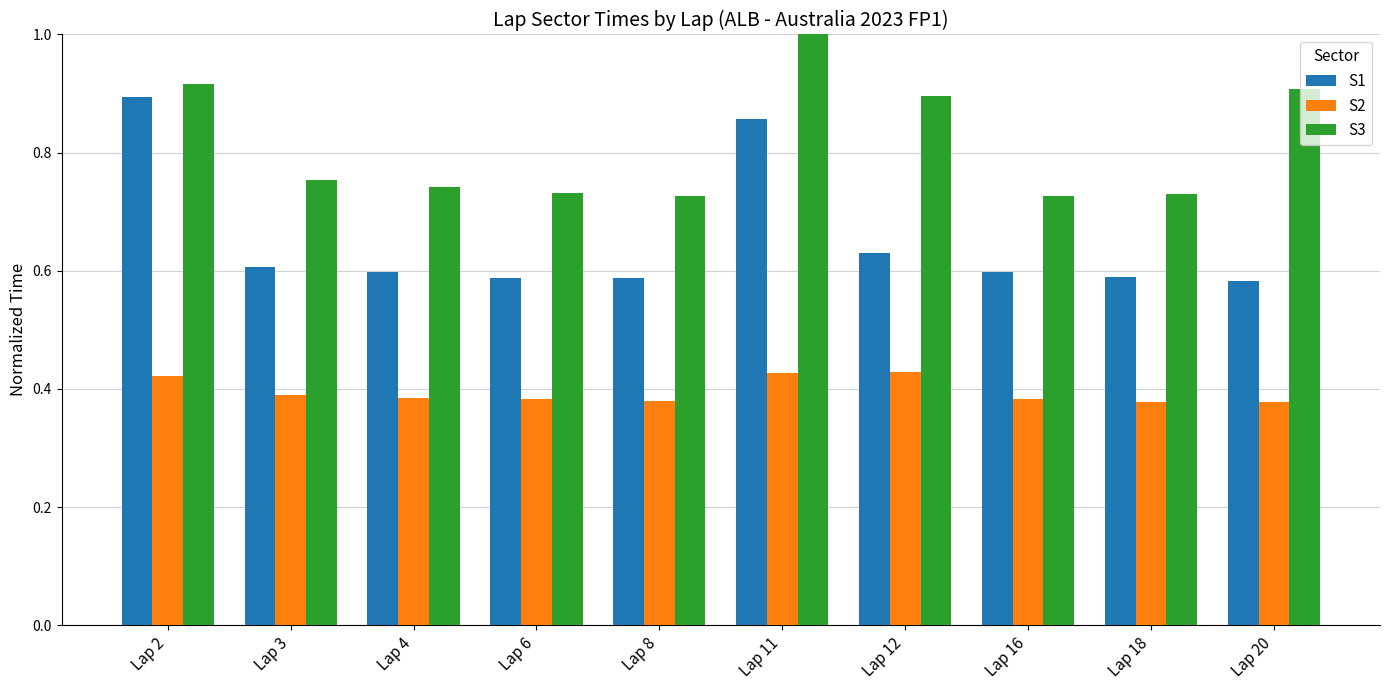

What are all the series names shown in the legend?

S1, S2, S3